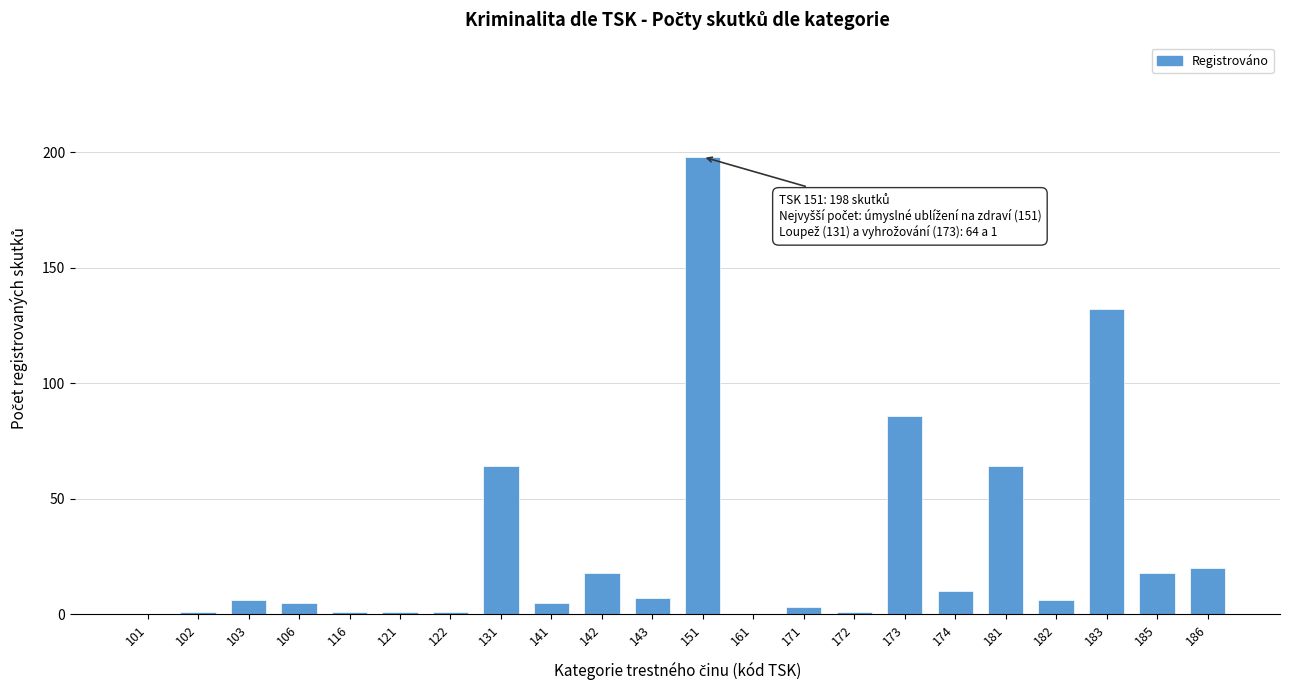

Reading left to right, list all the values displayed in this chart.

101=0	102=1	103=6	106=5	116=1	121=1	122=1	131=64	141=5	142=18	143=7	151=198	161=0	171=3	172=1	173=86	174=10	181=64	182=6	183=132	185=18	186=20